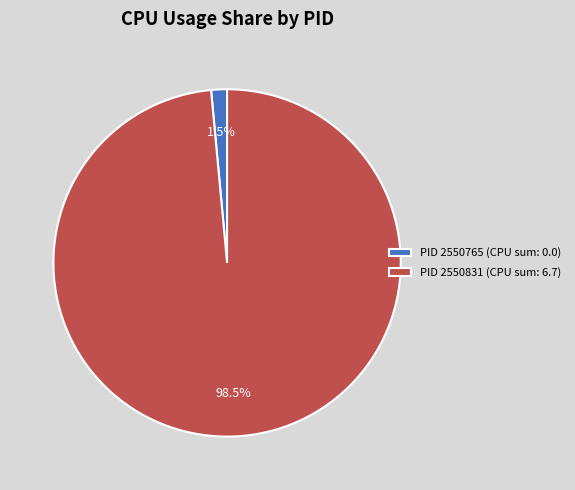

How many segments does this pie chart have?

2